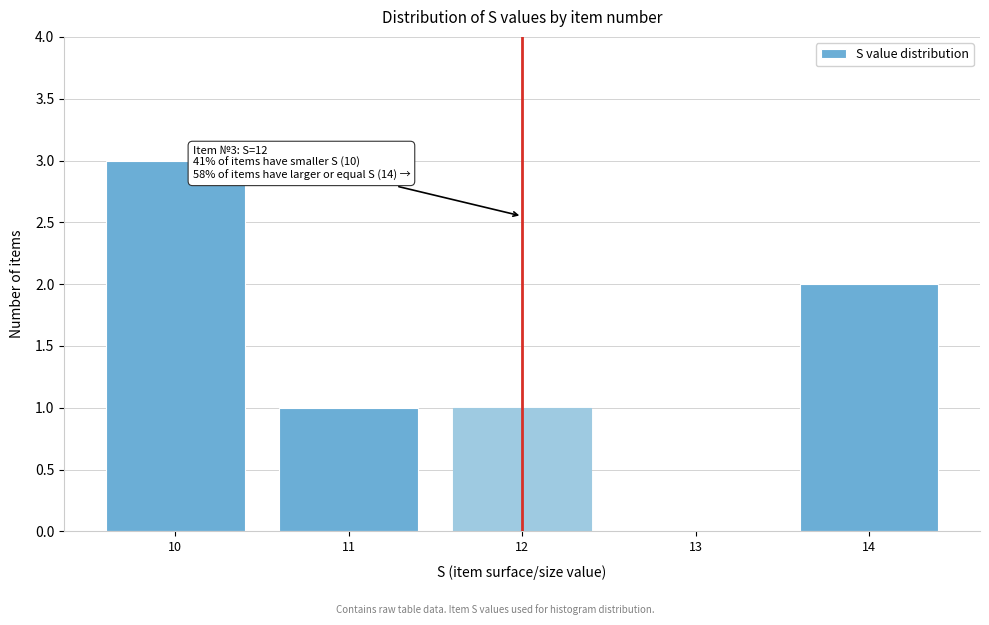

Reading right to left, what are all the values shown in this chart?

14=2	13=0	12=1	11=1	10=3